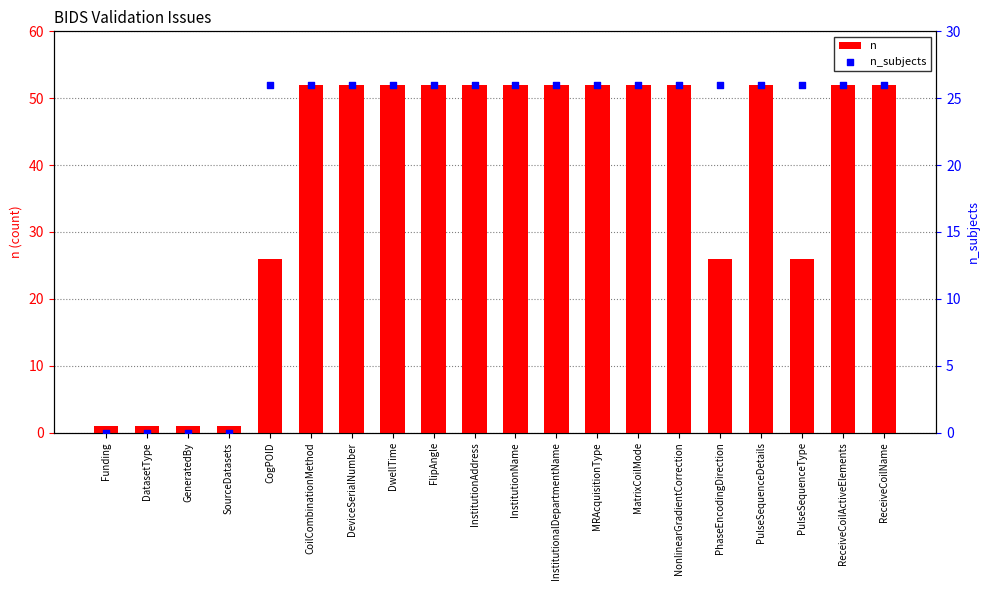

Is the value of n at MatrixCoilMode greater than the value of n_subjects at InstitutionalDepartmentName?

Yes